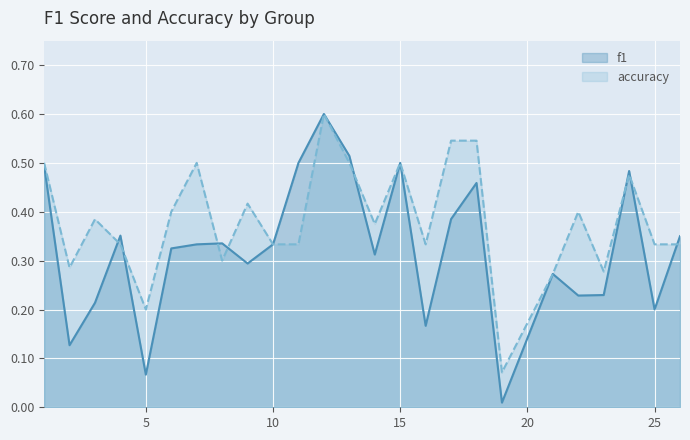

What is the highest value of the f1 series?

0.6